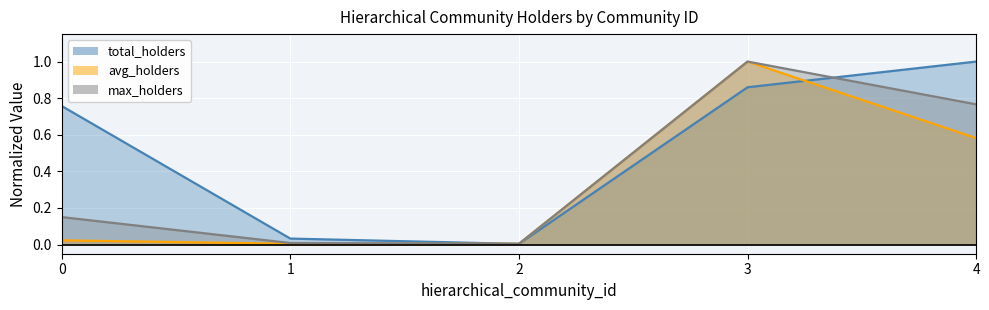

How many interior local peaks does the max_holders series have?

1